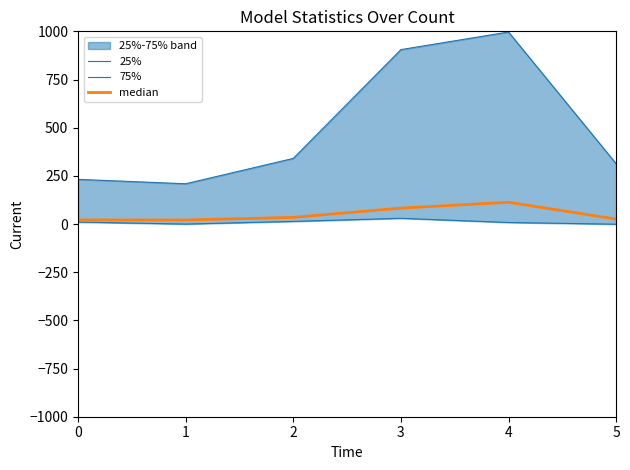

Reading left to right, transcribe all the data shown in this chart.

25%: 0=10.0	1=-0.2	2=13.6	3=29.7	4=8.0	5=-1.0
75%: 0=231.8	1=209.0	2=340.6	3=905.1	4=996.5	5=313.2
median: 0=21.2	1=21.1	2=34.6	3=82.6	4=112.9	5=25.6